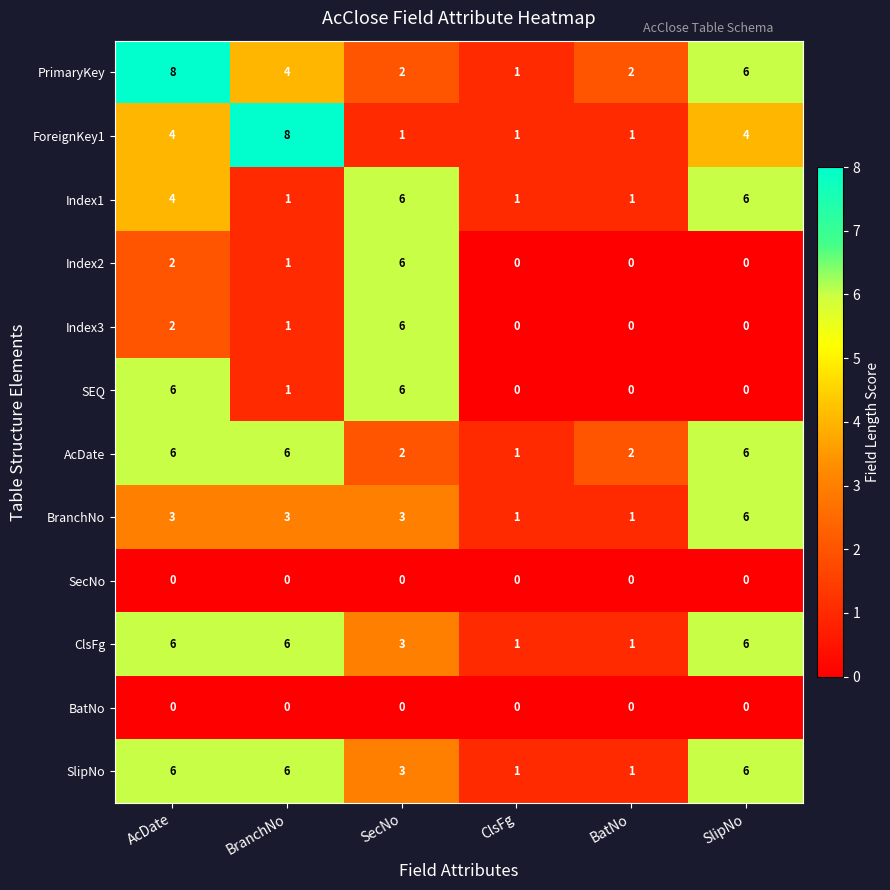

True or false: BatNo has a value of 0 at SecNo.

True